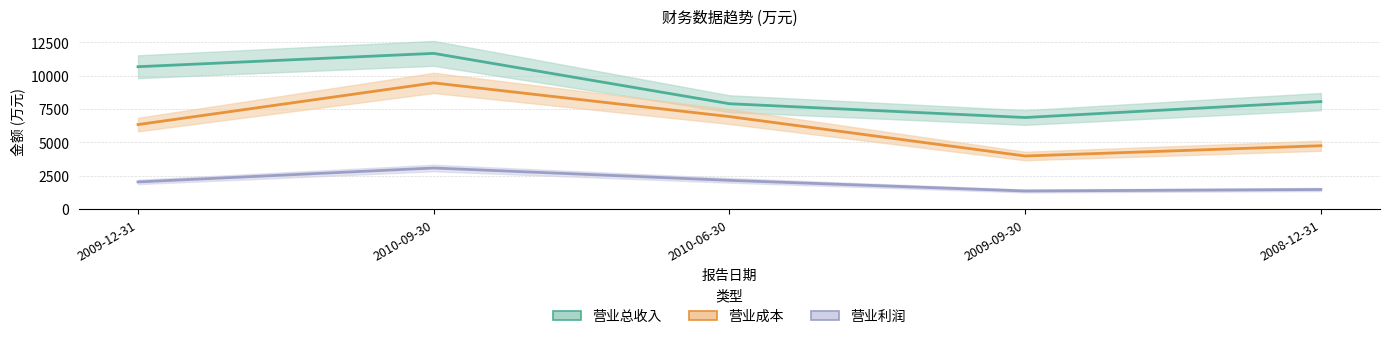

In 营业利润, how many points are higher than both neighbors (excluding endpoints)?

1